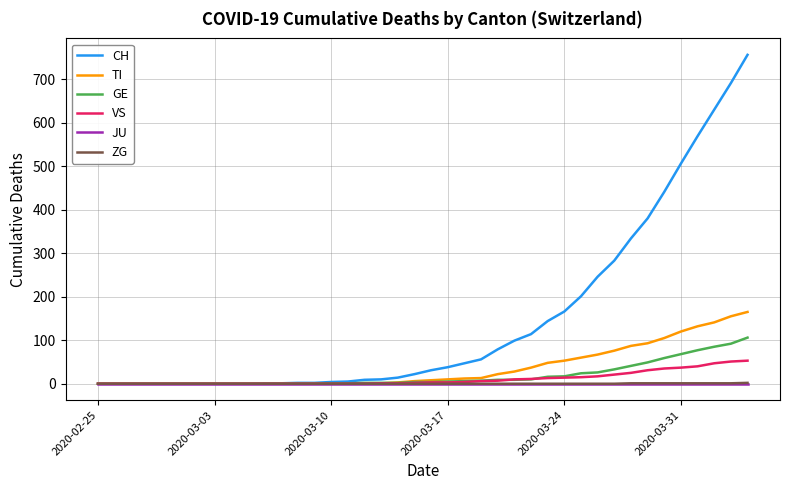

Which series has the largest total across all categories?

CH